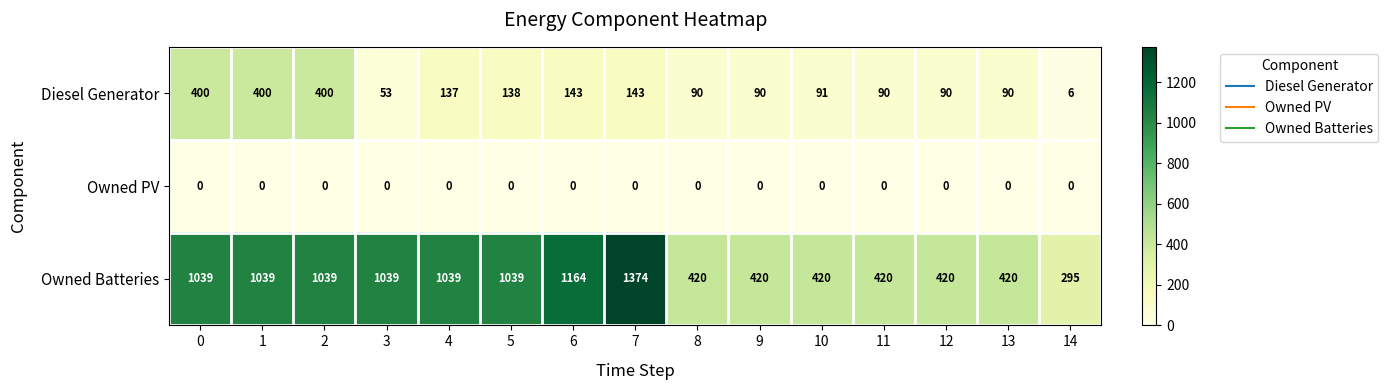

Between 10 and 14, which series saw the biggest shift?

Owned Batteries